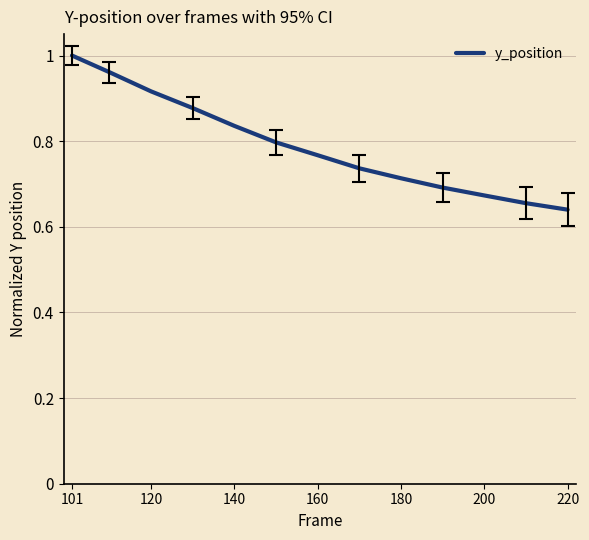

Reading left to right, extract all data points from this chart.

1.0	1.0	0.9	0.9	0.8	0.8	0.8	0.7	0.7	0.7	0.7	0.7	0.6